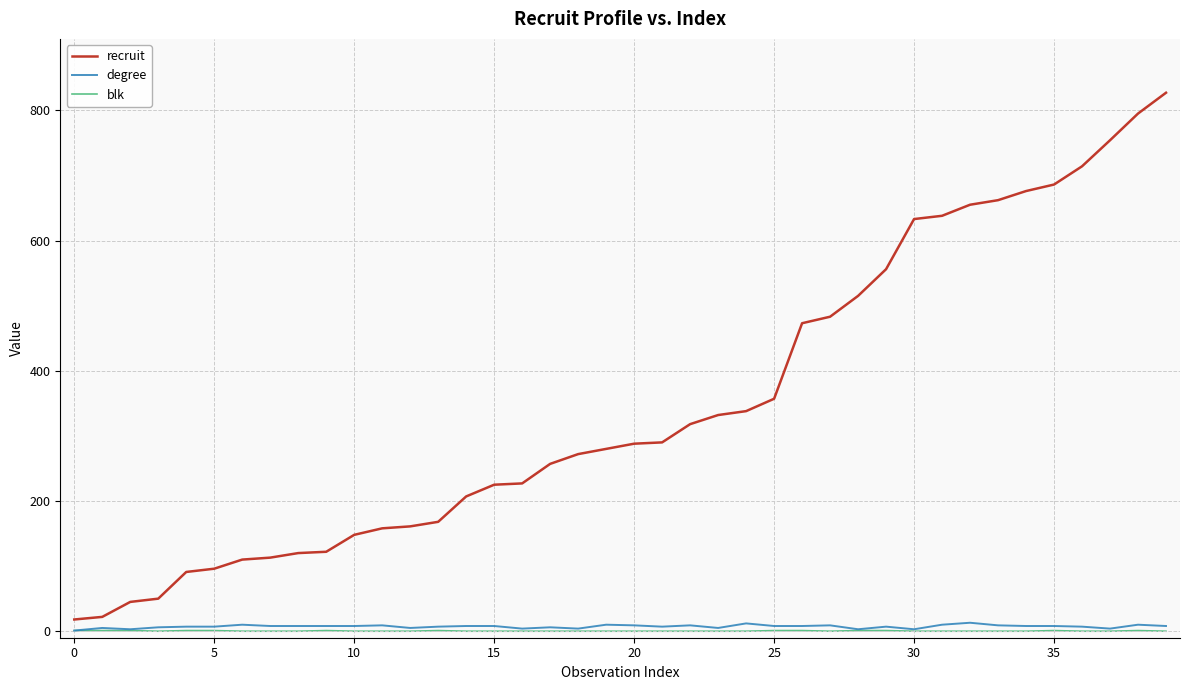

True or false: recruit and degree intersect in this chart.

False